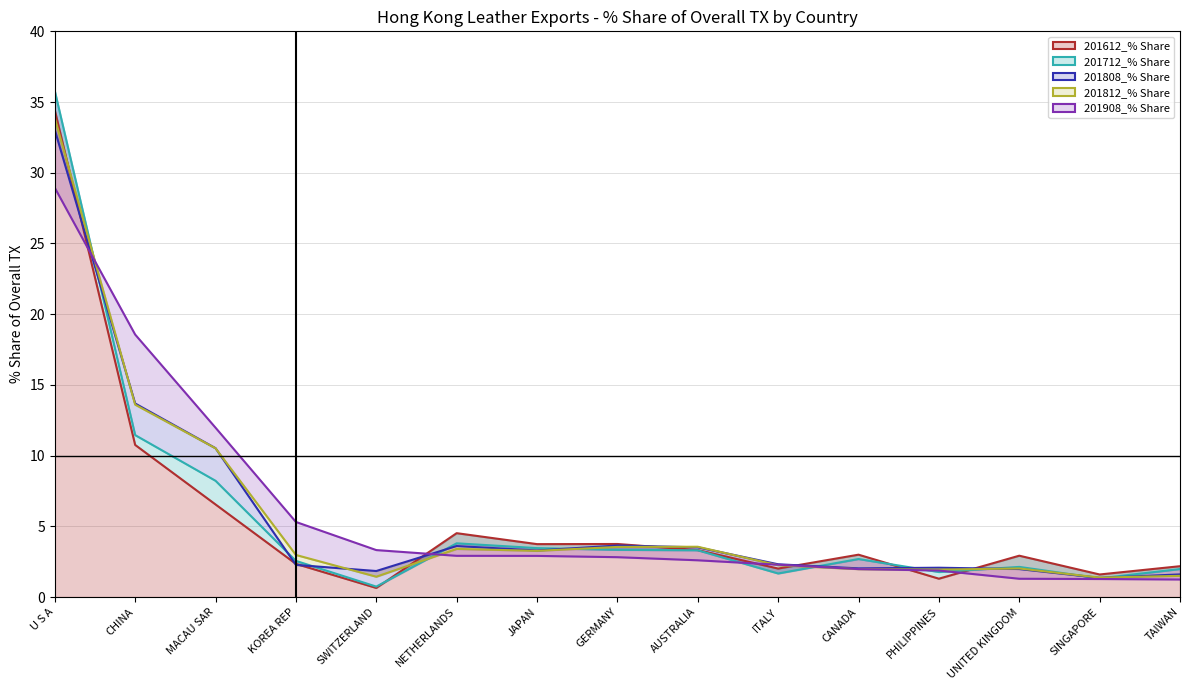

Which series ends up on top after the final intersection of 201908_% Share and 201612_% Share?

201612_% Share